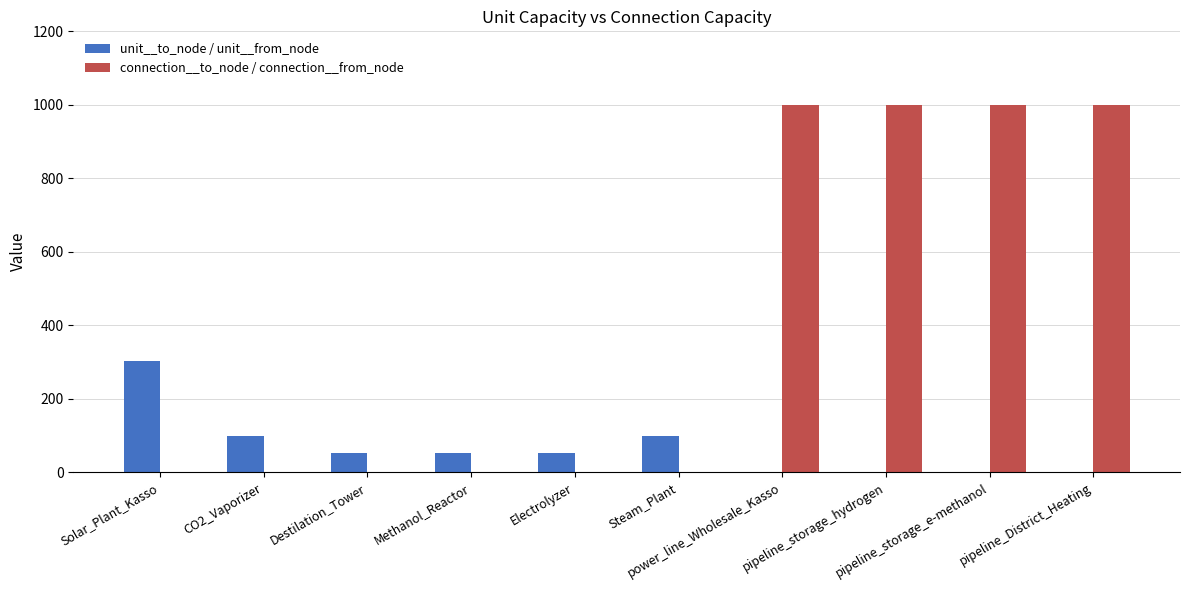

Which series has the largest total across all categories?

connection__to_node / connection__from_node